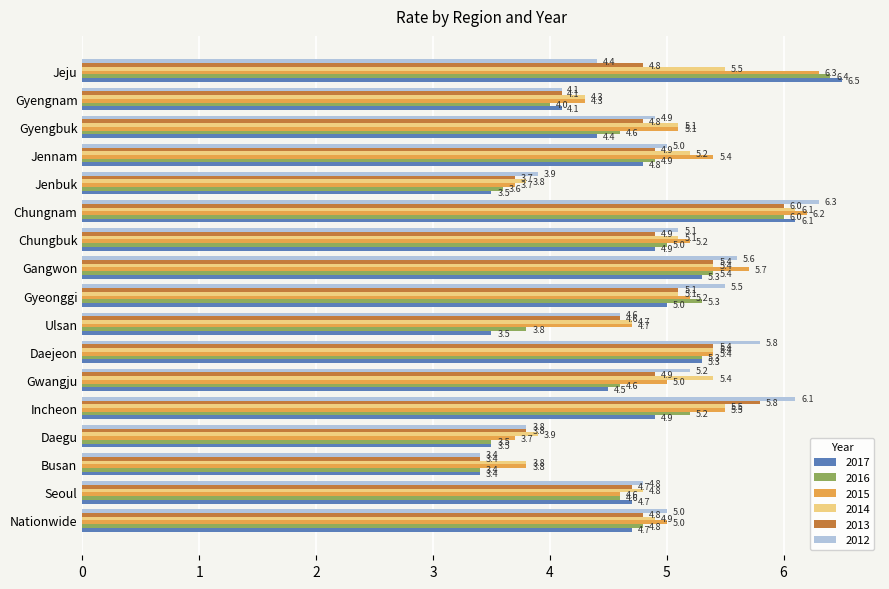

Between Gangwon and Jennam, which series saw the biggest shift?

2012